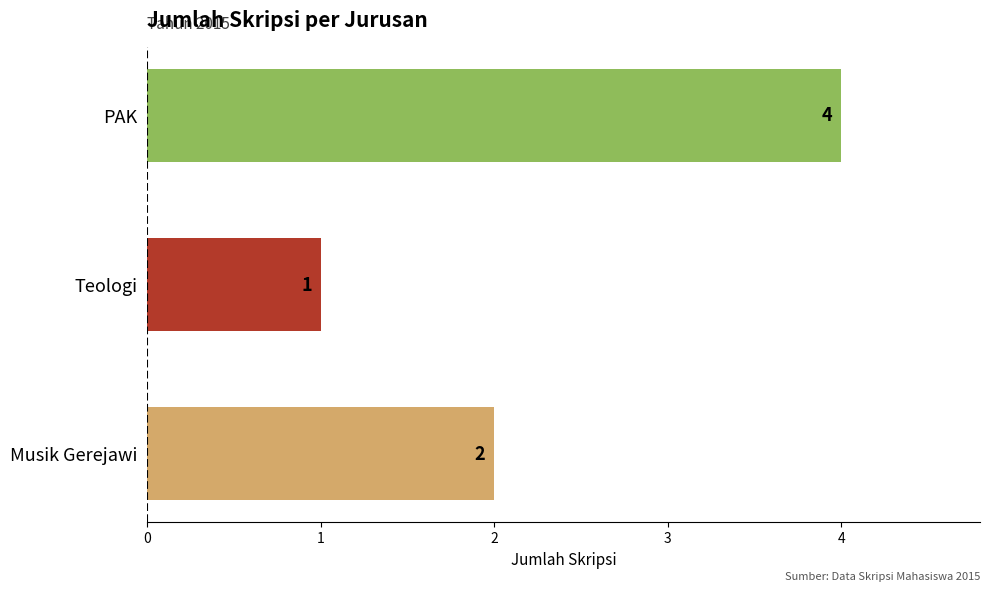

Reading bottom to top, extract all data points from this chart.

2	1	4